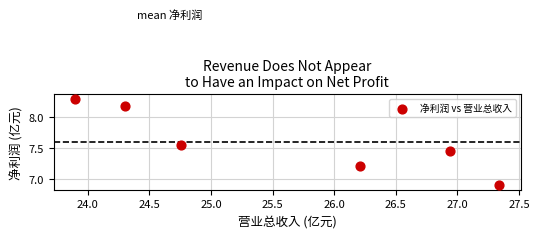

What Y value in the scatter plot is closest to 7?

6.9